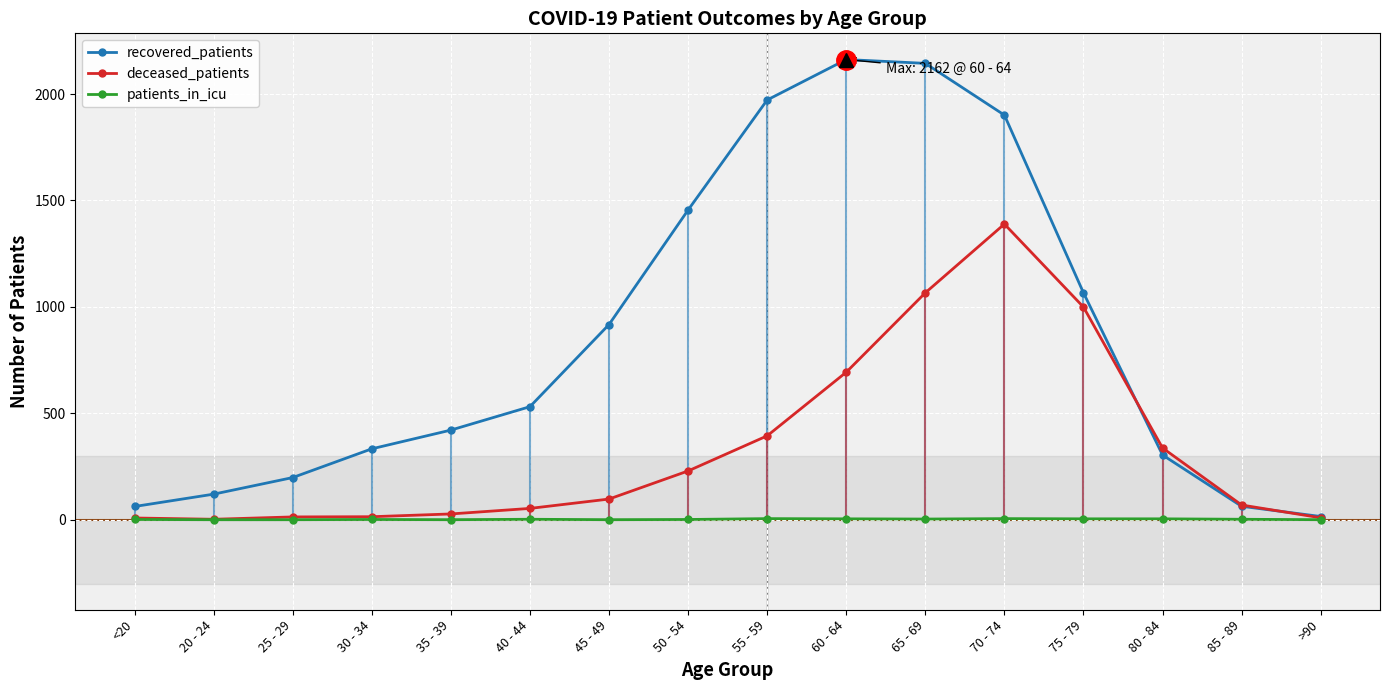

What is the difference between the maximum and minimum values in the patients_in_icu series?

5